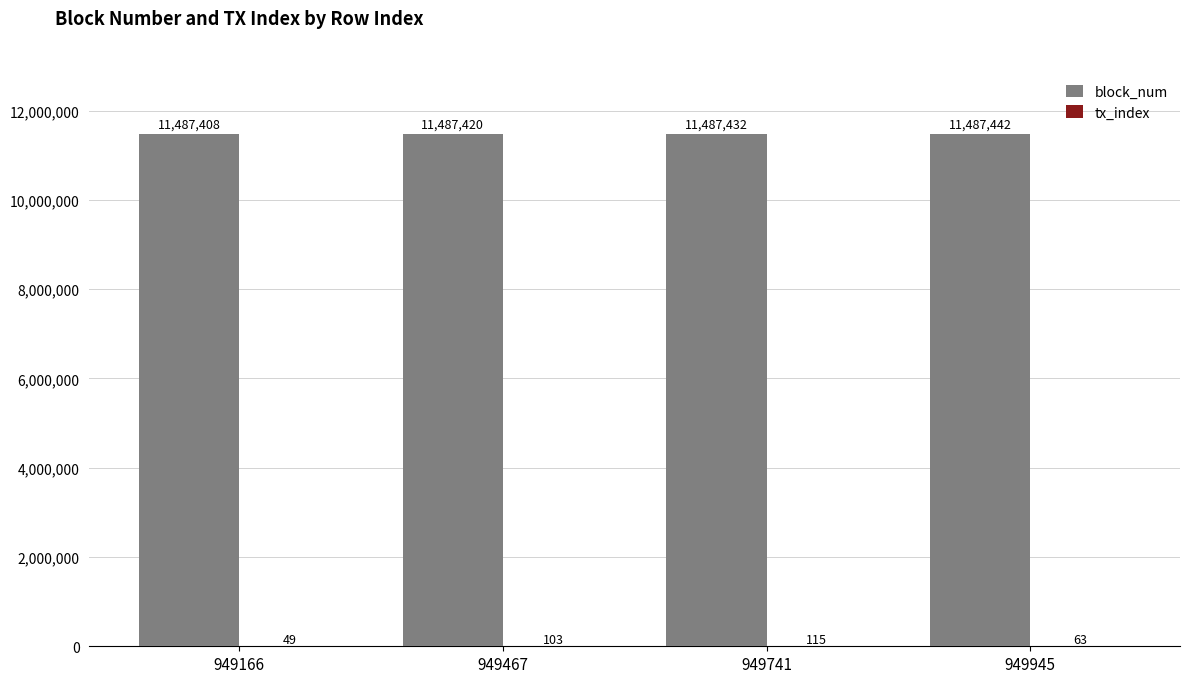

At which category is the sum across all series the highest?

949741